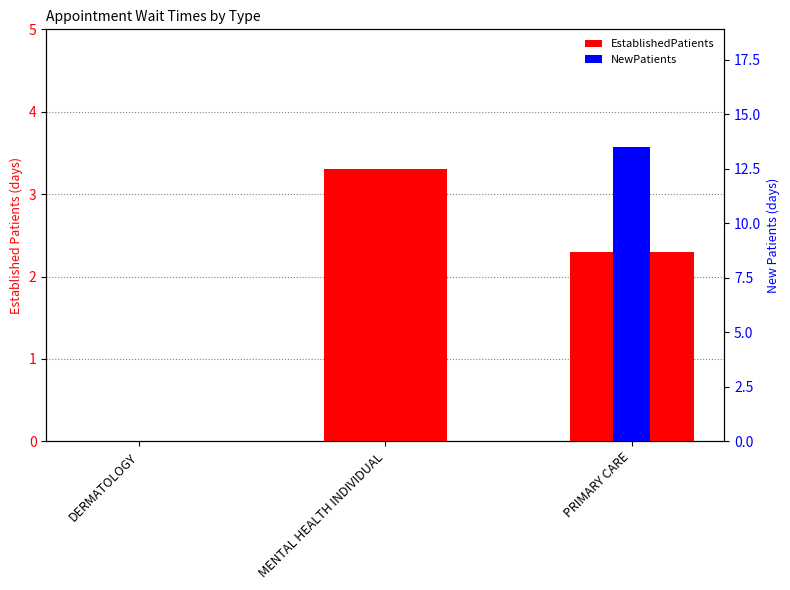

Count the number of categories in the chart.

3